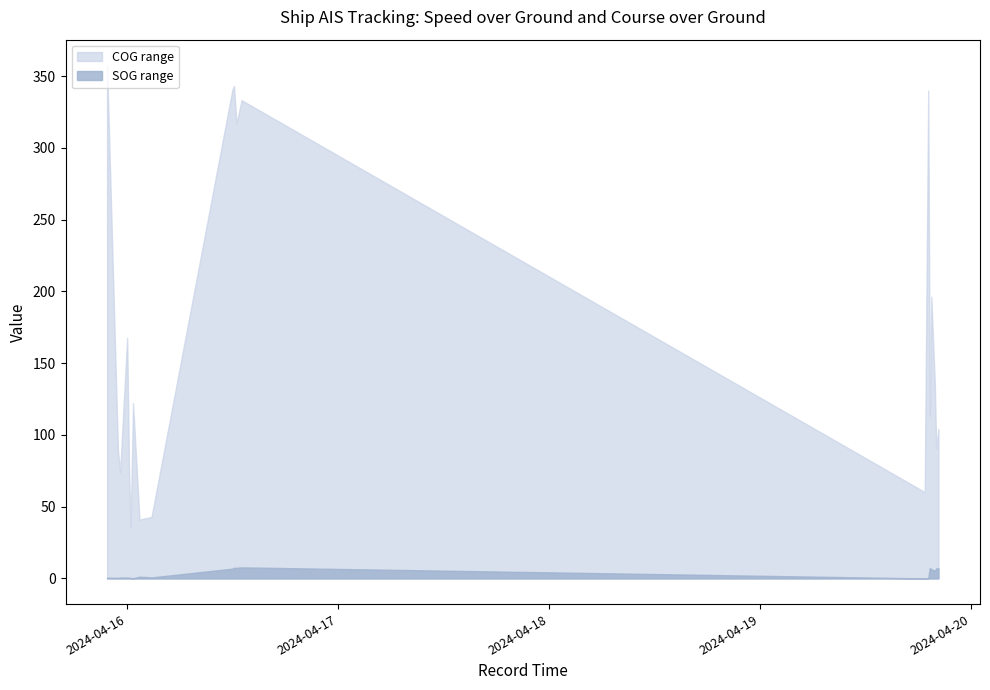

True or false: SOG_lower and COG_upper intersect in this chart.

False